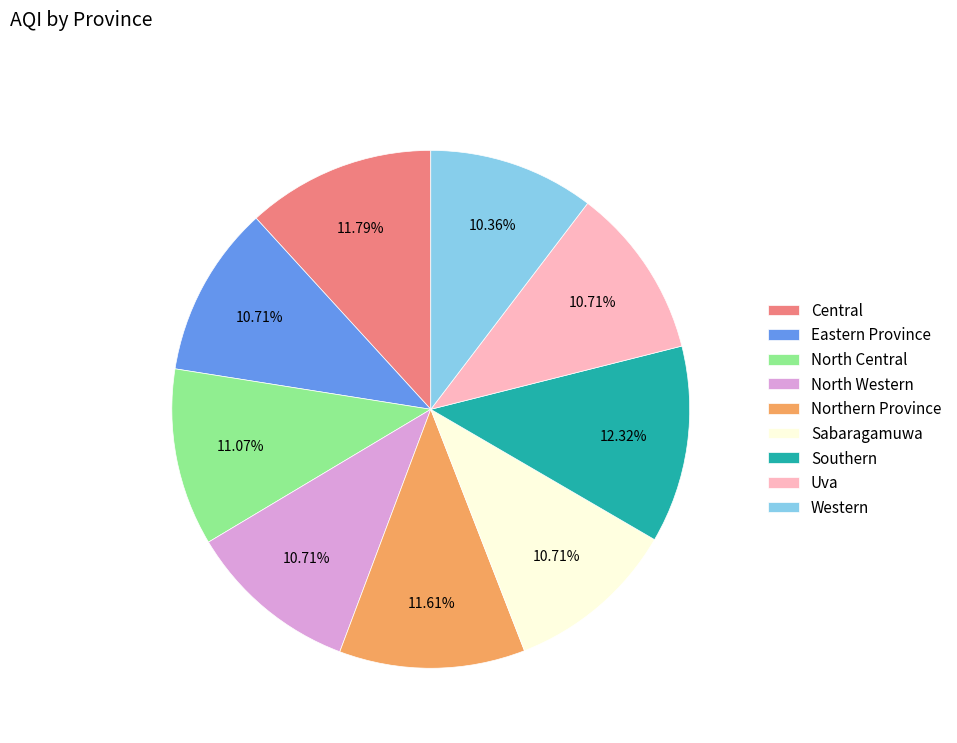

Does Southern account for over 50% of the chart?

No